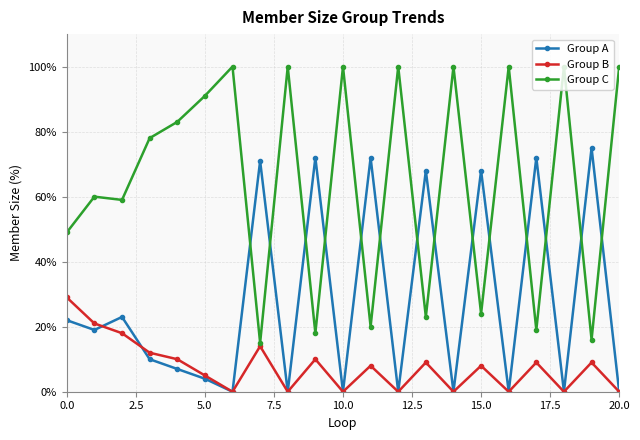

True or false: Group B has more than 0 interior local peaks.

True